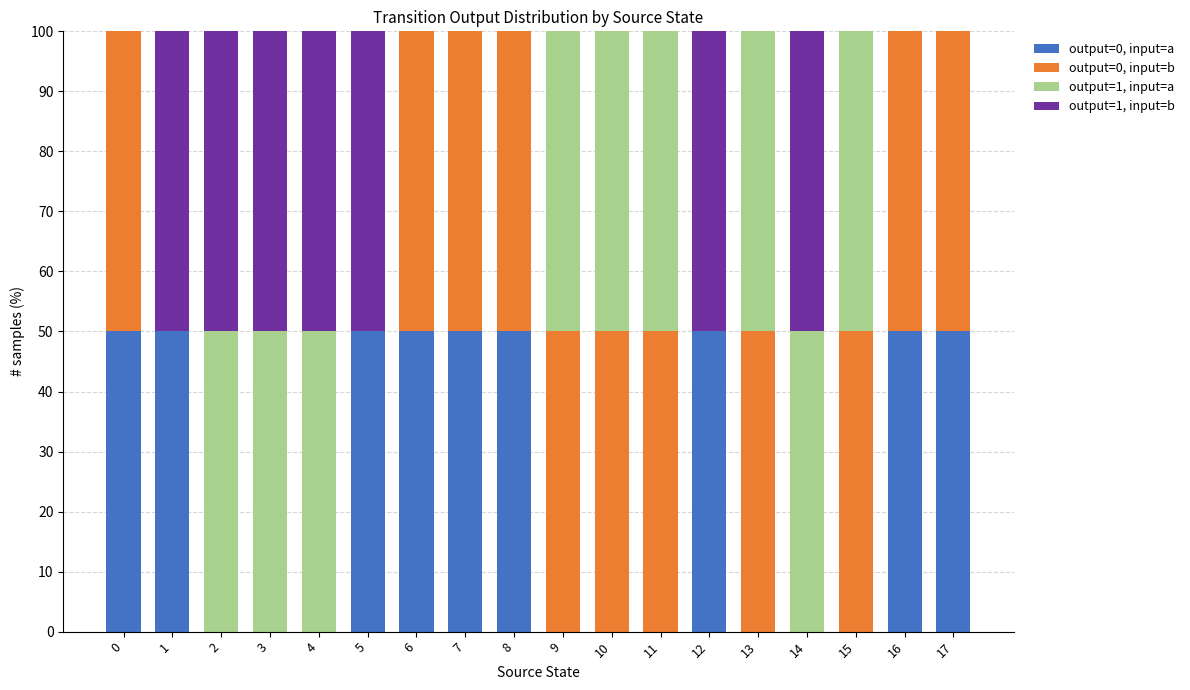

The output=0, input=a series shows 0 at 3. True or false?

True